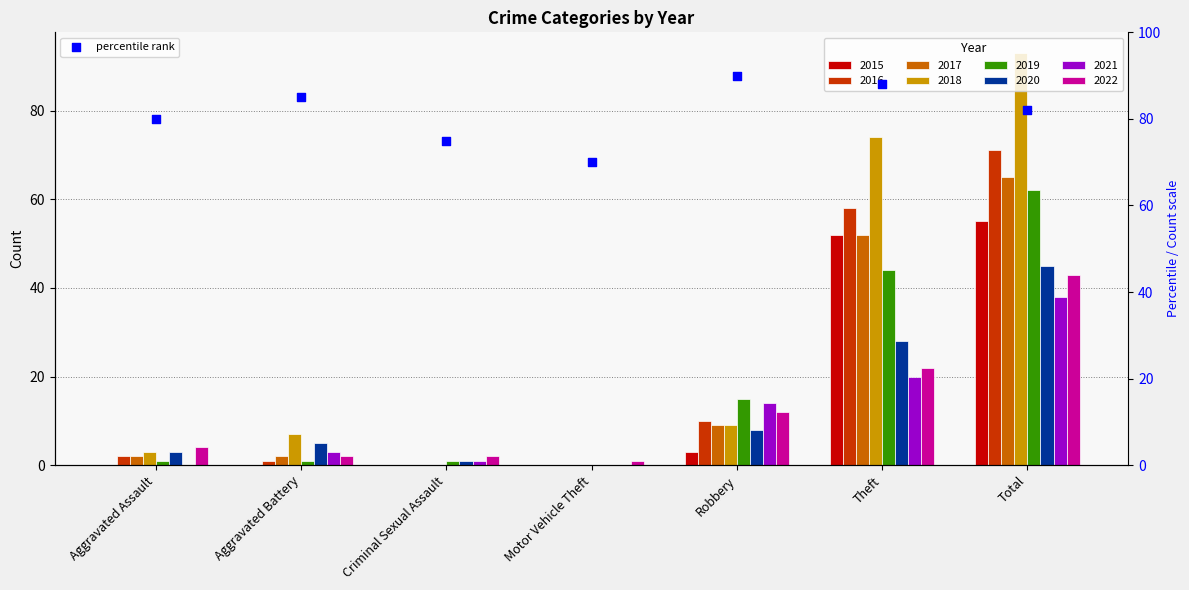

What is the change in value from Criminal Sexual Assault to Total?

+7